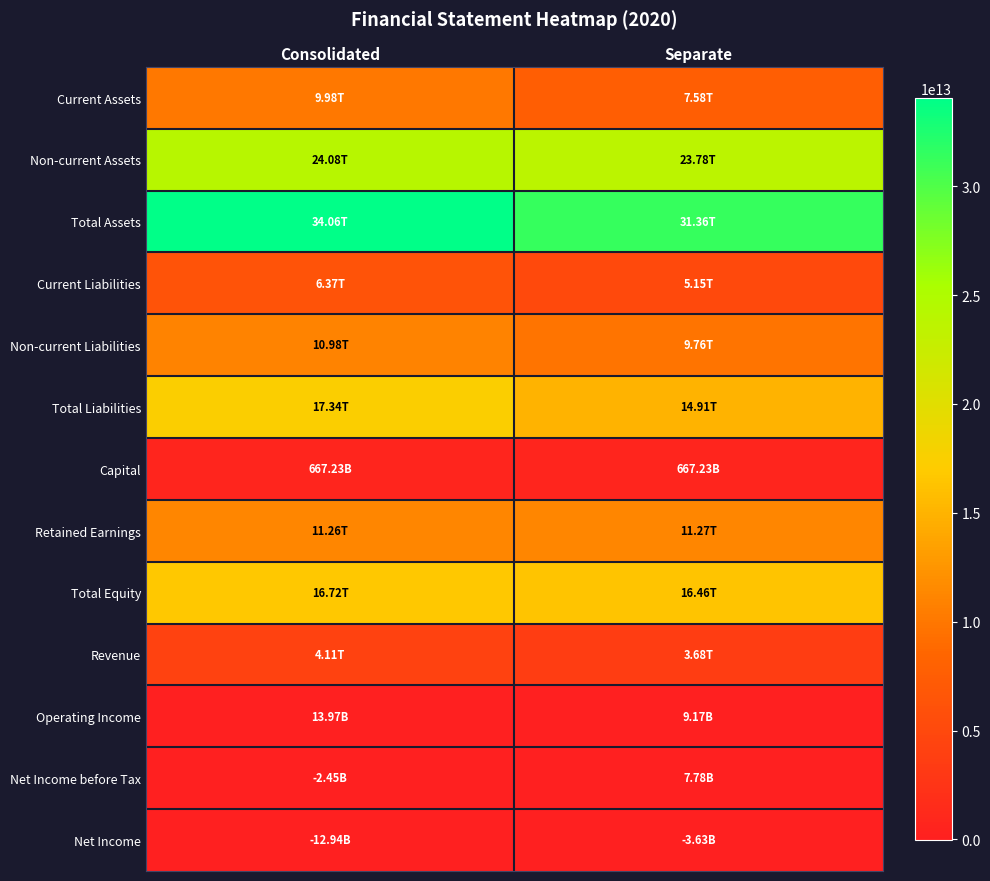

Reading left to right, what are all the values shown in this chart?

Current Assets: Consolidated=9975976633882	Separate=7580227978835
Non-current Assets: Consolidated=24081298722353	Separate=23784447125705
Total Assets: Consolidated=34057275356235	Separate=31364675104540
Current Liabilities: Consolidated=6366323646202	Separate=5149105876193
Non-current Liabilities: Consolidated=10975815190926	Separate=9759080360644
Total Liabilities: Consolidated=17342138837128	Separate=14908186236837
Capital: Consolidated=667228925000	Separate=667228925000
Retained Earnings: Consolidated=11263391961509	Separate=11269674441145
Total Equity: Consolidated=16715136519107	Separate=16456488867703
Revenue: Consolidated=4113255136045	Separate=3678610279422
Operating Income: Consolidated=13966327073	Separate=9165789472
Net Income before Tax: Consolidated=-2447964141	Separate=7781536978
Net Income: Consolidated=-12937556608	Separate=-3630783457